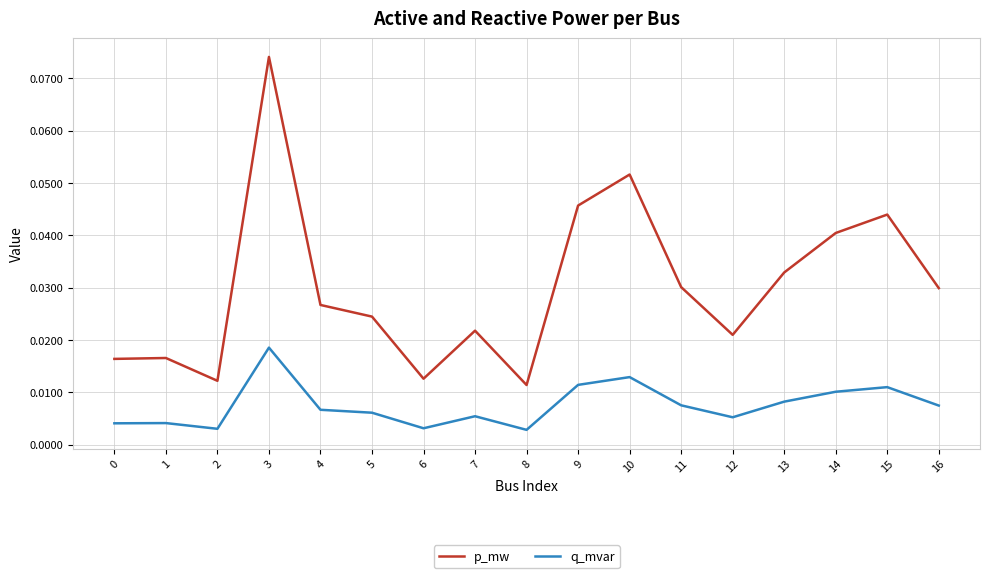

True or false: p_mw and q_mvar cross at least once.

False